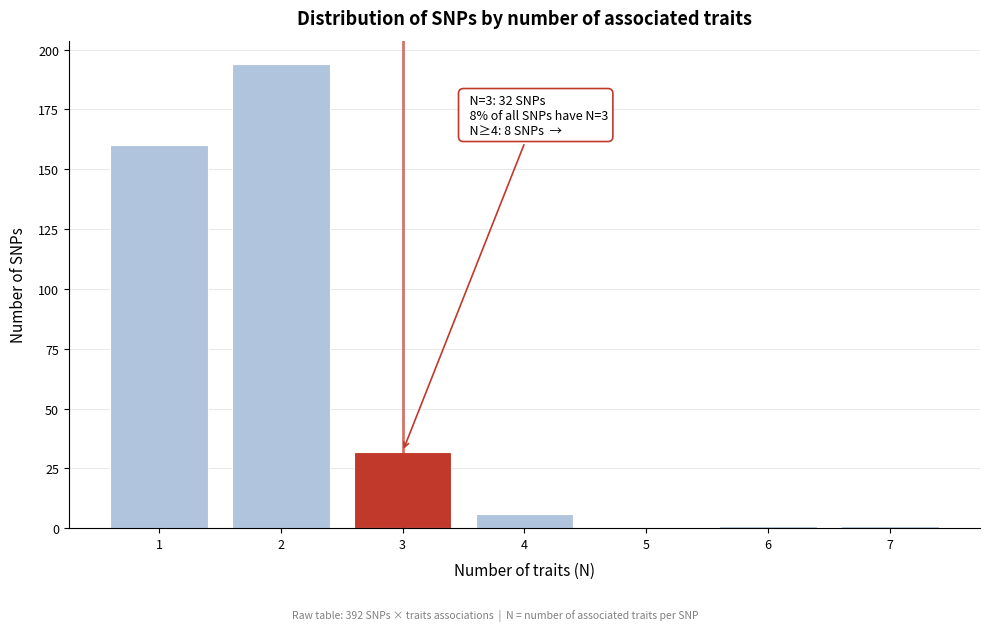

Reading left to right, list all the values displayed in this chart.

1=160	2=194	3=32	4=6	5=0	6=1	7=1